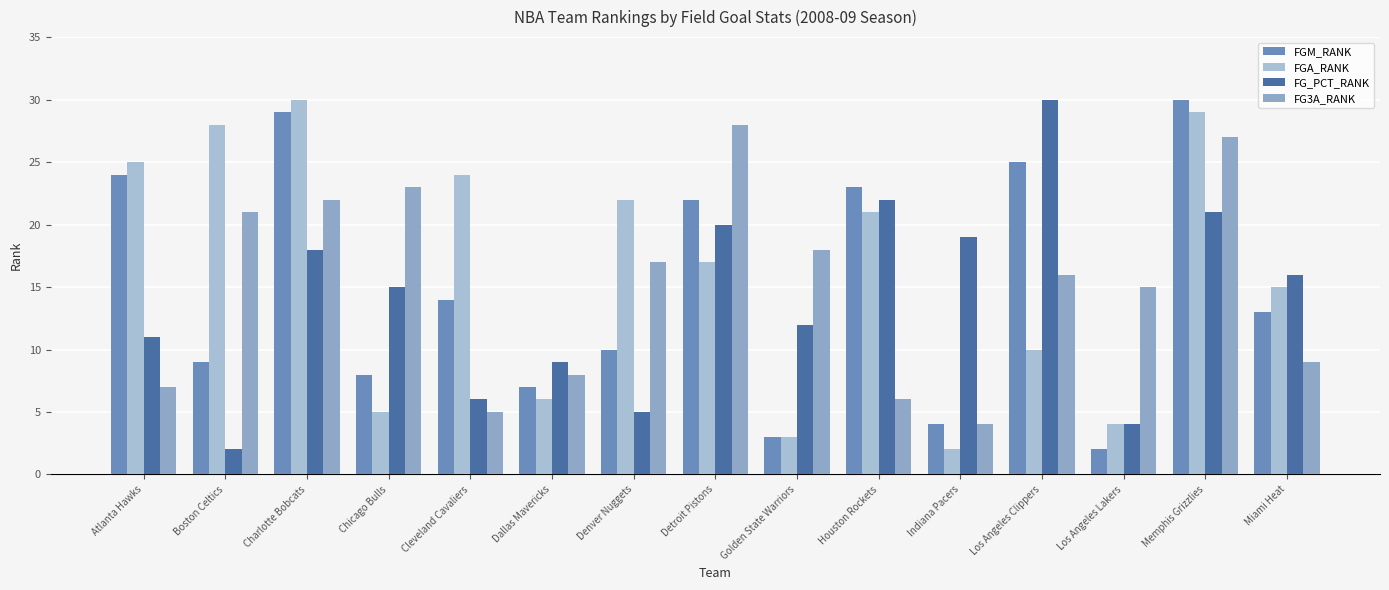

What is the total value across all series at Cleveland Cavaliers?

49